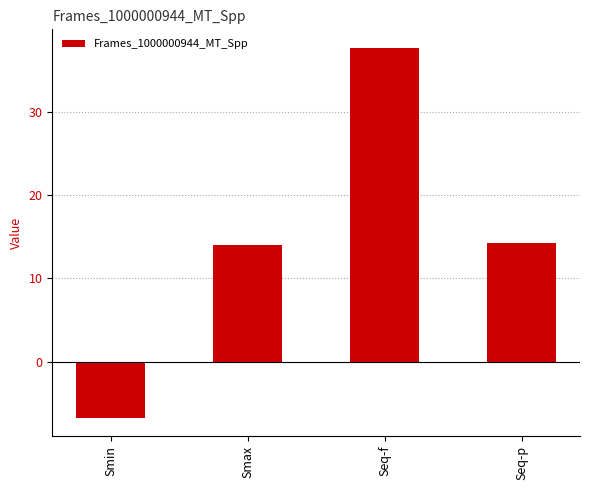

What is the label of the 3rd bar from the right?

Smax